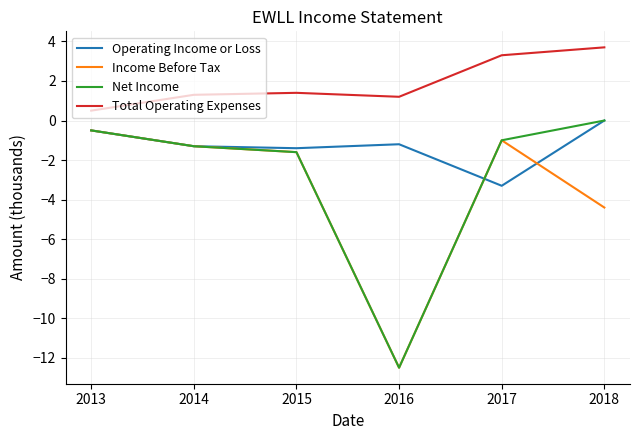

How many interior local valleys does the Net Income series have?

1